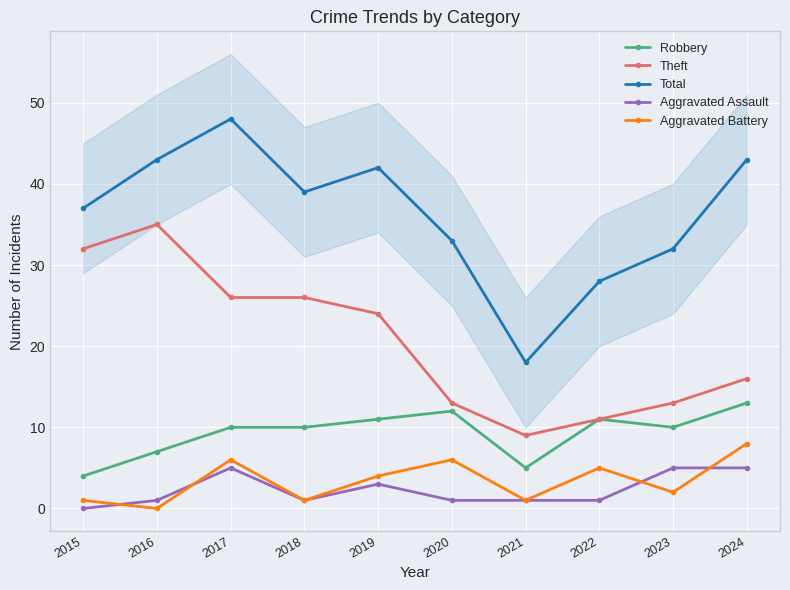

How many Aggravated Battery values are between 1 and 6?

8